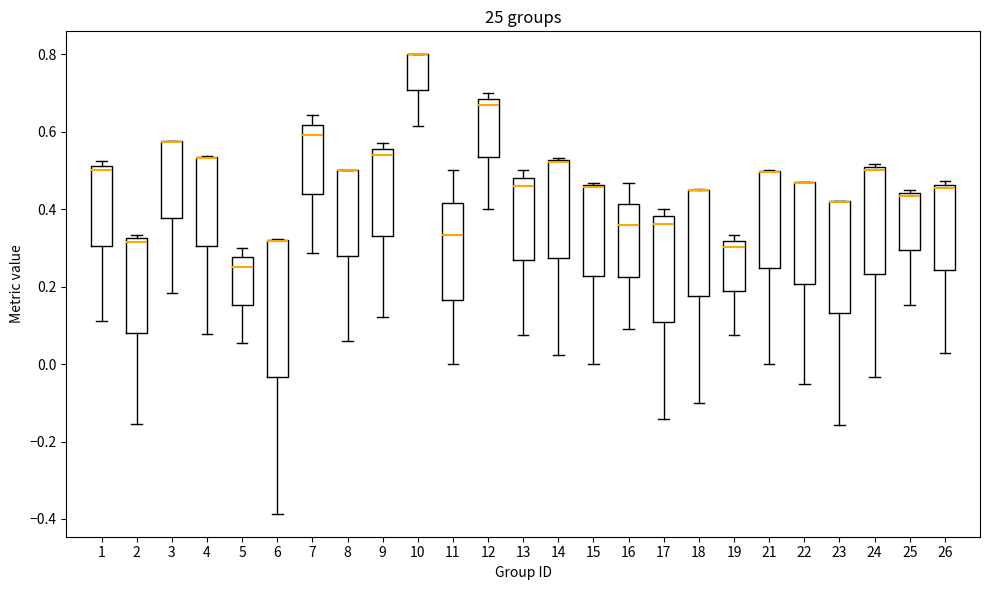

Reading left to right, read every box against the y-axis: the position of its median line, the range the box covers, and the ends of its whiskers. The values are not printed on the chart, so give them approximately, as read against the axis.

1: median 0.50, box 0.30 to 0.52, whiskers 0.12 to 0.52 (just above the box's upper edge)
2: median 0.32 (just below the box's upper edge), box 0.08 to 0.32, whiskers -0.16 to 0.34
3: median 0.58 (drawn on the box's upper edge), box 0.38 to 0.58, whiskers 0.18 to 0.58
4: median 0.54 (drawn on the box's upper edge), box 0.30 to 0.54, whiskers 0.08 to 0.54
5: median 0.26, box 0.16 to 0.28, whiskers 0.06 to 0.30
6: median 0.32 (drawn on the box's upper edge), box -0.04 to 0.32, whiskers -0.38 to 0.32
7: median 0.60, box 0.44 to 0.62, whiskers 0.28 to 0.64
8: median 0.50 (drawn on the box's upper edge), box 0.28 to 0.50, whiskers 0.06 to 0.50
9: median 0.54, box 0.34 to 0.56, whiskers 0.12 to 0.58
10: median 0.80 (drawn on the box's upper edge), box 0.70 to 0.80, whiskers 0.62 to 0.80
11: median 0.34, box 0.16 to 0.42, whiskers 0.00 to 0.50
12: median 0.68 (just below the box's upper edge), box 0.54 to 0.68, whiskers 0.40 to 0.70
13: median 0.46, box 0.26 to 0.48, whiskers 0.08 to 0.50
14: median 0.52 (drawn on the box's upper edge), box 0.28 to 0.52, whiskers 0.02 to 0.54
15: median 0.46 (drawn on the box's upper edge), box 0.22 to 0.46, whiskers 0.00 to 0.46
16: median 0.36, box 0.22 to 0.42, whiskers 0.10 to 0.46
17: median 0.36, box 0.10 to 0.38, whiskers -0.14 to 0.40
18: median 0.46 (drawn on the box's upper edge), box 0.18 to 0.46, whiskers -0.10 to 0.46
19: median 0.30, box 0.18 to 0.32, whiskers 0.08 to 0.34
21: median 0.50 (drawn on the box's upper edge), box 0.24 to 0.50, whiskers 0.00 to 0.50
22: median 0.46 (drawn on the box's upper edge), box 0.20 to 0.46, whiskers -0.06 to 0.48
23: median 0.42 (drawn on the box's upper edge), box 0.14 to 0.42, whiskers -0.16 to 0.42
24: median 0.50 (just below the box's upper edge), box 0.24 to 0.50, whiskers -0.04 to 0.52
25: median 0.44 (just below the box's upper edge), box 0.30 to 0.44, whiskers 0.16 to 0.46
26: median 0.46 (just below the box's upper edge), box 0.24 to 0.46, whiskers 0.02 to 0.48